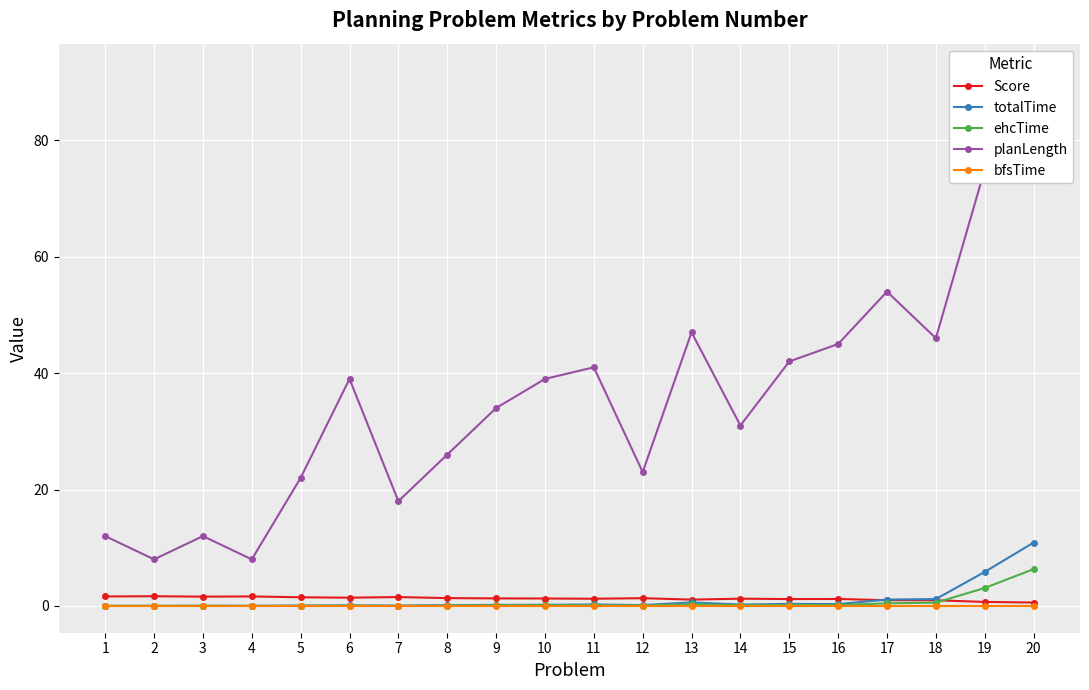

The value of bfsTime at 4 is 0.0. True or false?

True